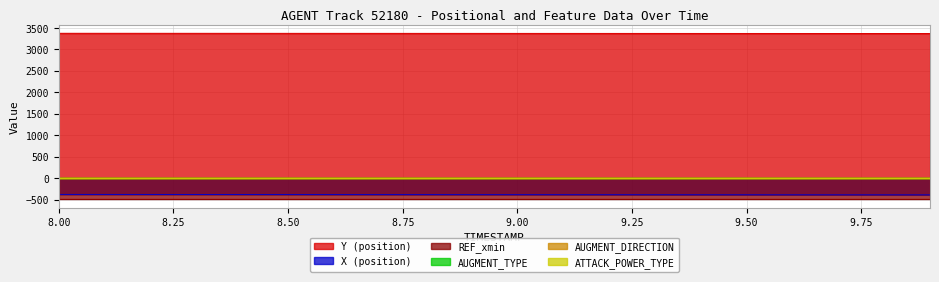

True or false: AUGMENT_DIRECTION and AUGMENT_TYPE cross at least once.

False